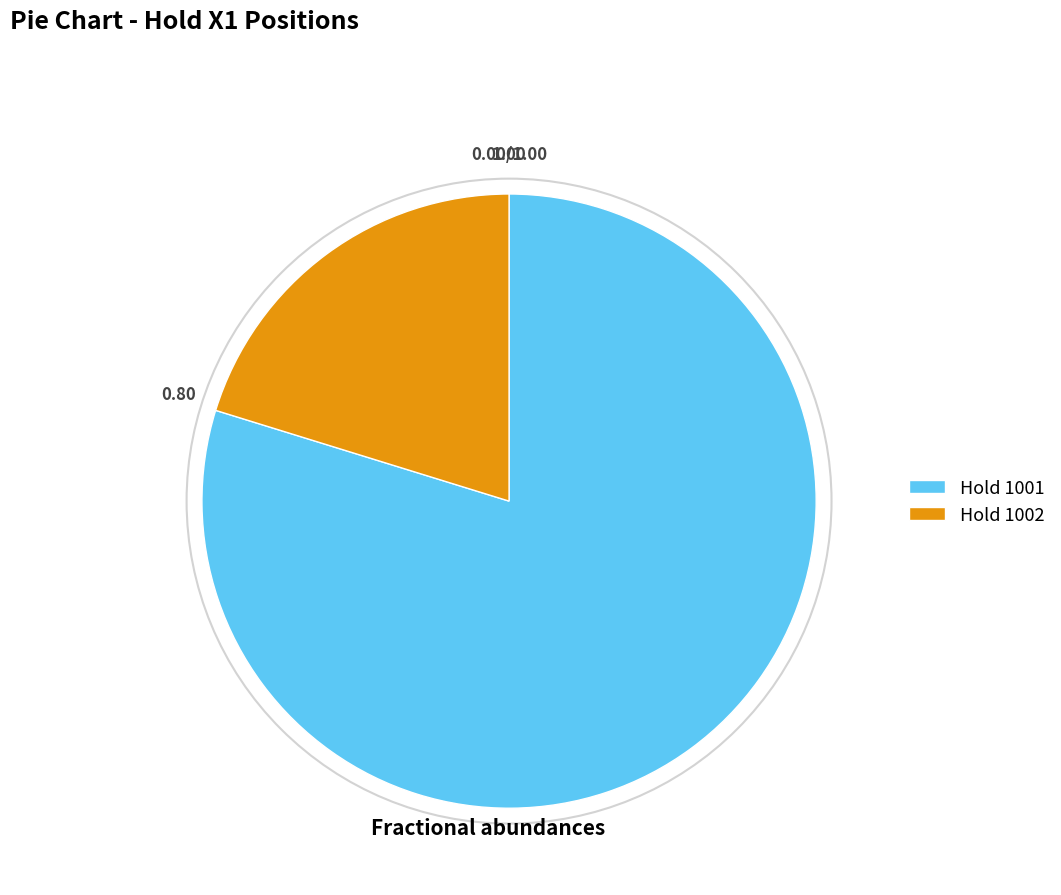

What is the smallest slice in the pie chart?

Hold 1002